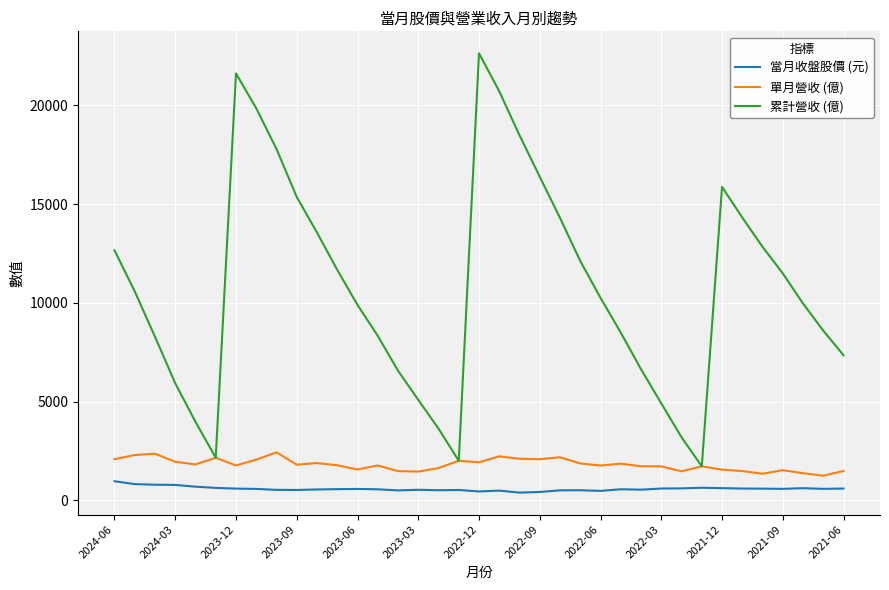

What is the sum of all 單月營收 (億) values?

66932.0